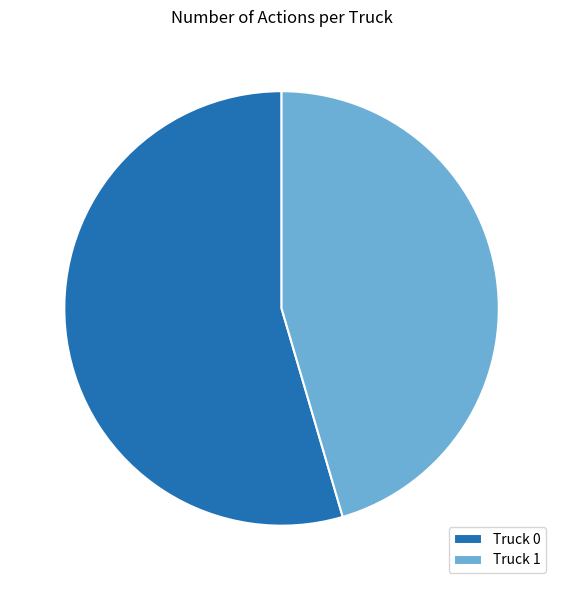

Is it true that Truck 0 is 69% of the pie?

False